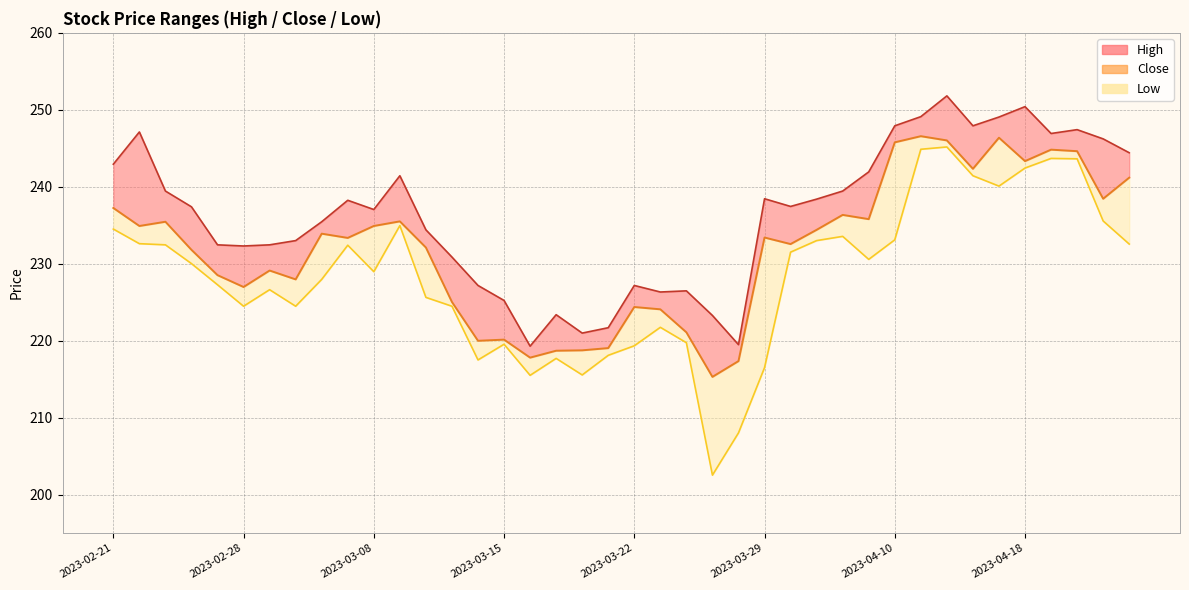

How many interior local peaks does the Low (line) series have?

9